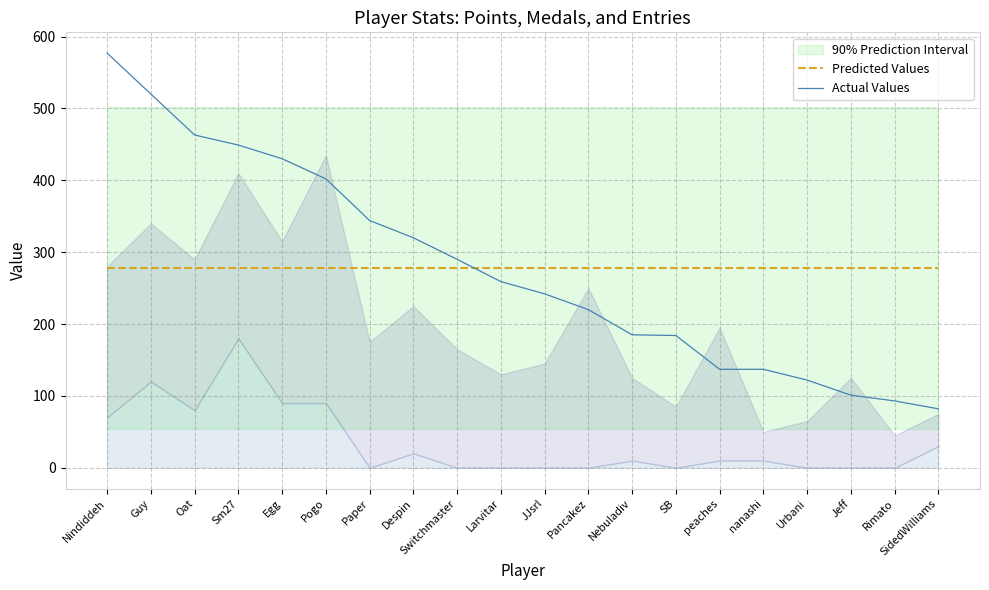

What position from the right is Oat?

18